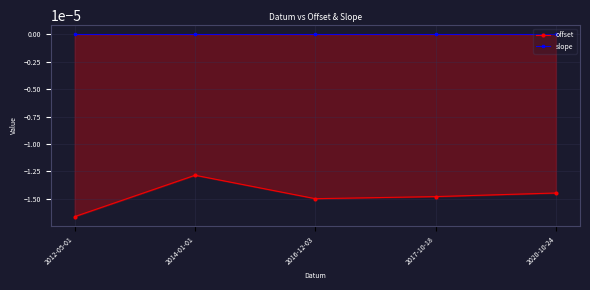

The value of slope at 2014-01-01 is -0.0. True or false?

True